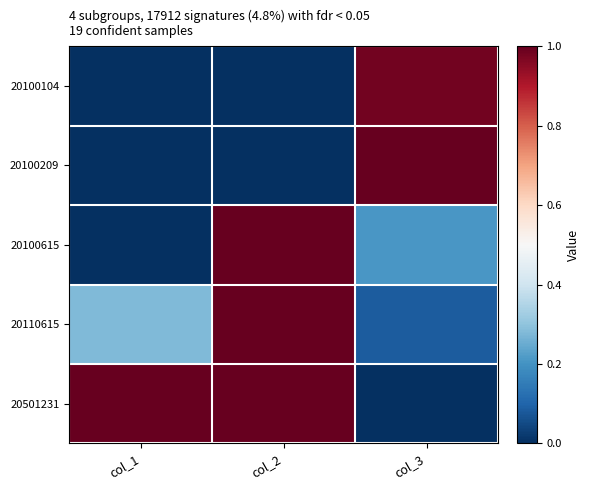

Reading left to right, extract all data points from this chart.

20100104: col_1=0.0	col_2=0.0	col_3=1.0
20100209: col_1=0.0	col_2=0.0	col_3=1.0
20100615: col_1=0.0	col_2=1.0	col_3=0.2
20110615: col_1=0.3	col_2=1.0	col_3=0.1
20501231: col_1=1.0	col_2=1.0	col_3=0.0